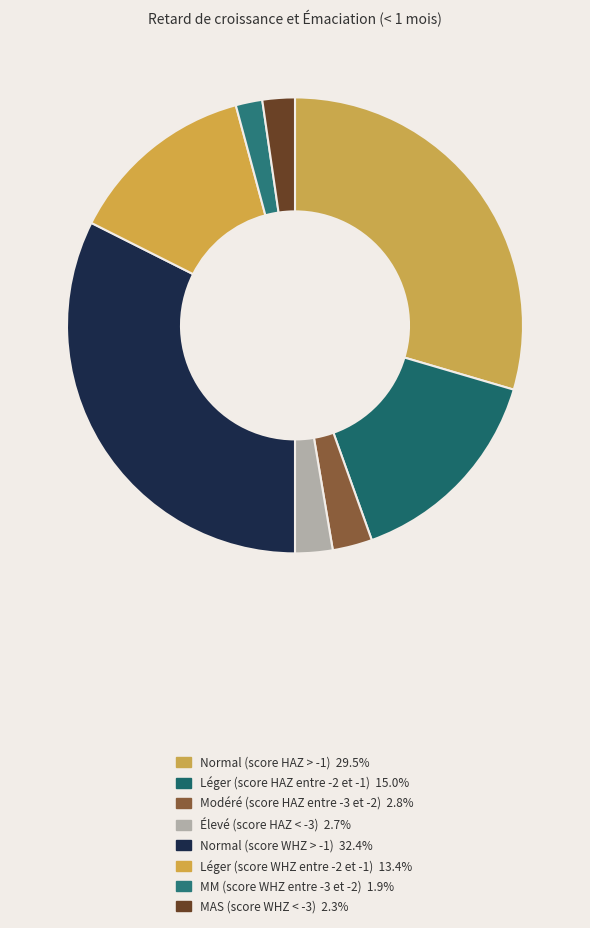

Which slice is the largest?

Normal (score WHZ > -1)